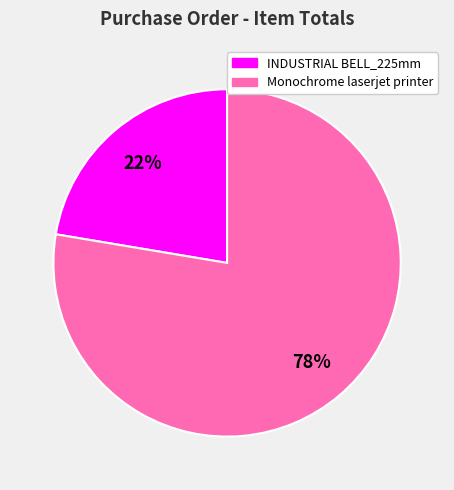

To the nearest percent, what is the average slice percentage?

50%